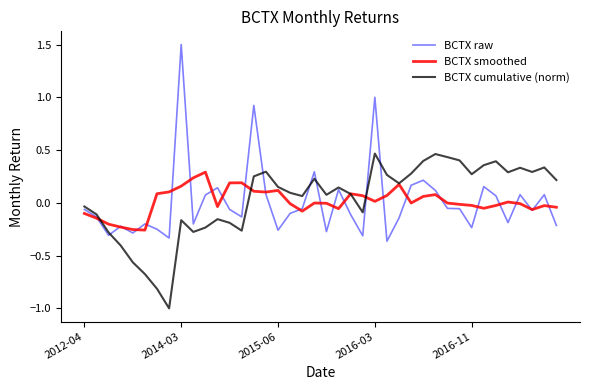

What is the smallest value displayed?

-1.0